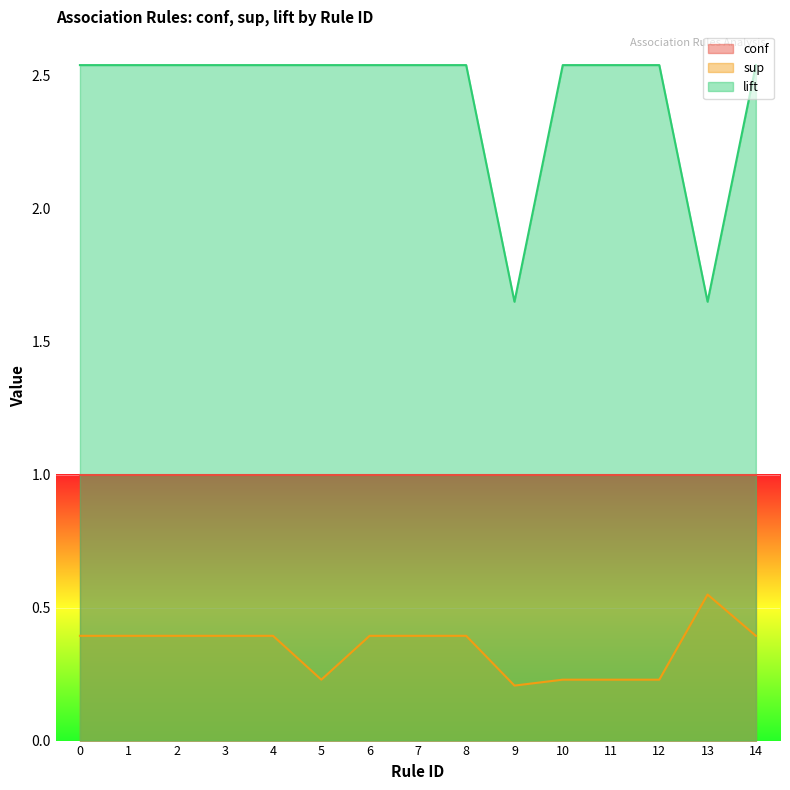

What is the difference between the maximum and minimum values in the sup series?

0.3